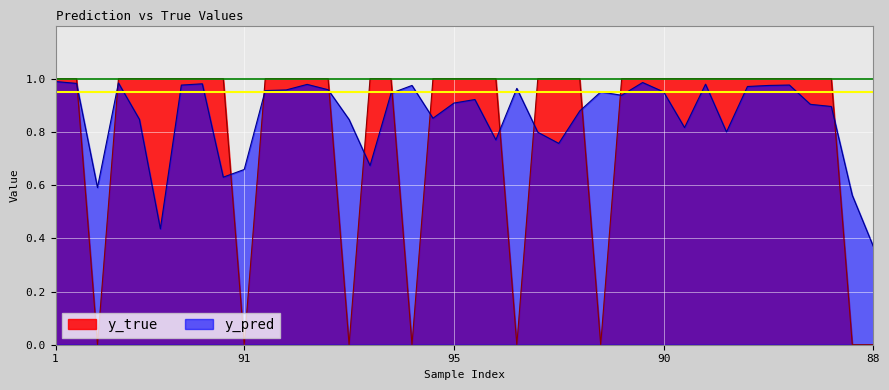

At which category is the sum across all series the highest?

1